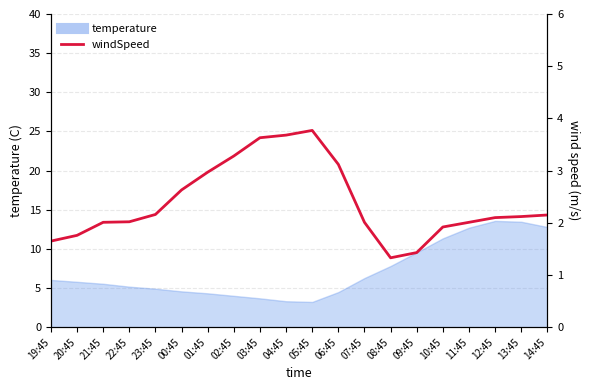

List the labels in order of value, largest first.

05:45, 04:45, 03:45, 02:45, 06:45, 01:45, 00:45, 23:45, 14:45, 13:45, 12:45, 22:45, 21:45, 07:45, 11:45, 10:45, 20:45, 19:45, 09:45, 08:45